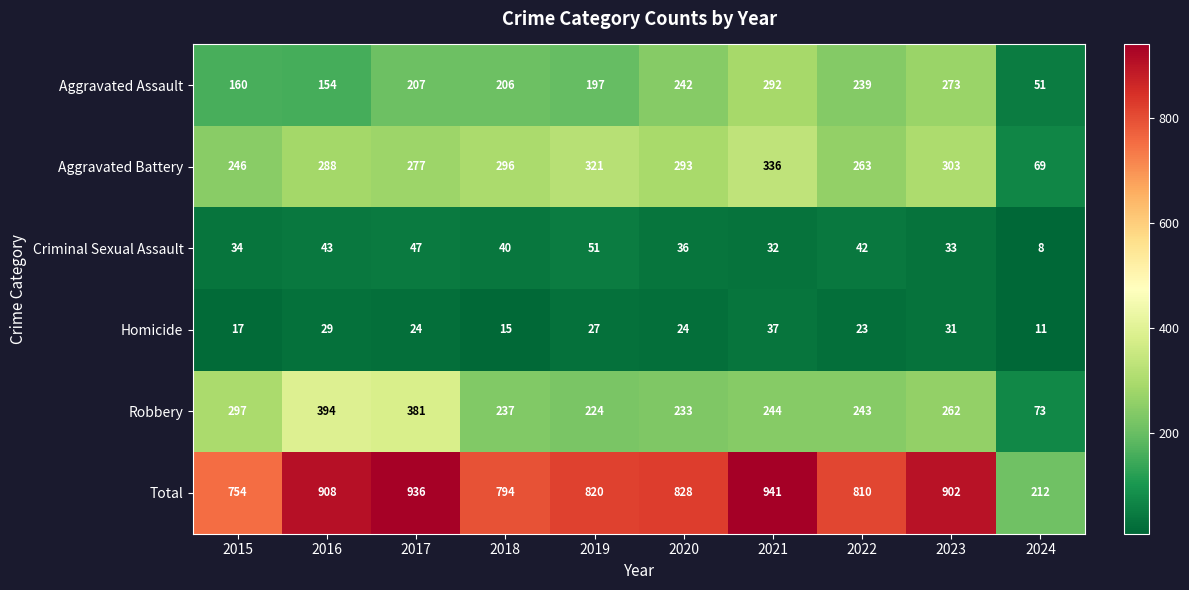

What is the smallest value displayed?

8